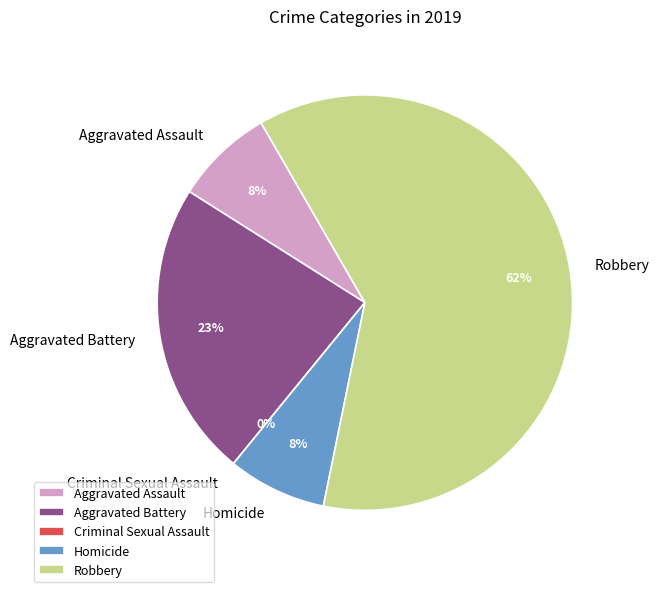

Which category has the smallest portion of the pie?

Criminal Sexual Assault